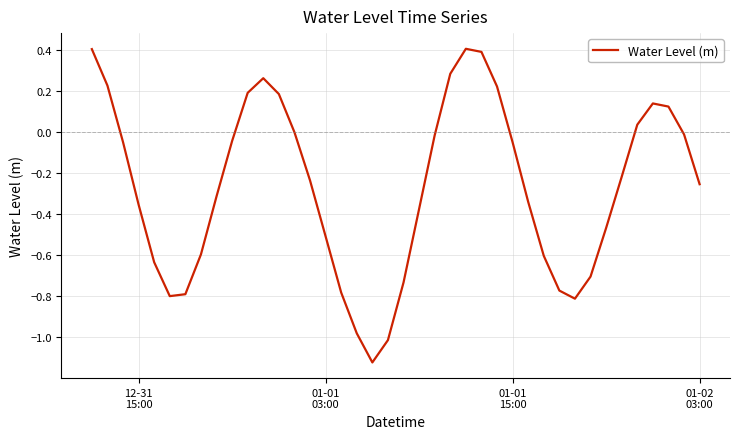

What is the difference between the maximum and minimum values?

1.5